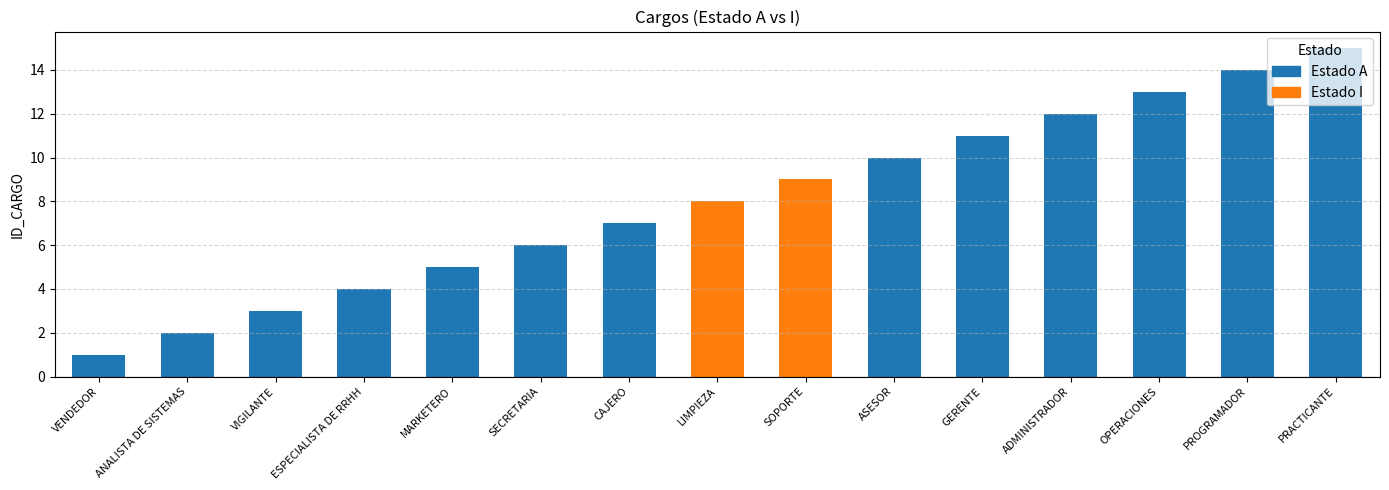

What is the difference between the second highest and second lowest values?

12